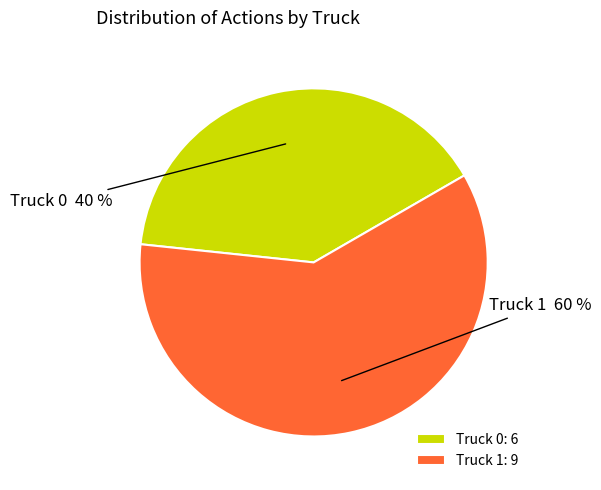

The Truck 1 slice represents 54% of the pie. True or false?

False